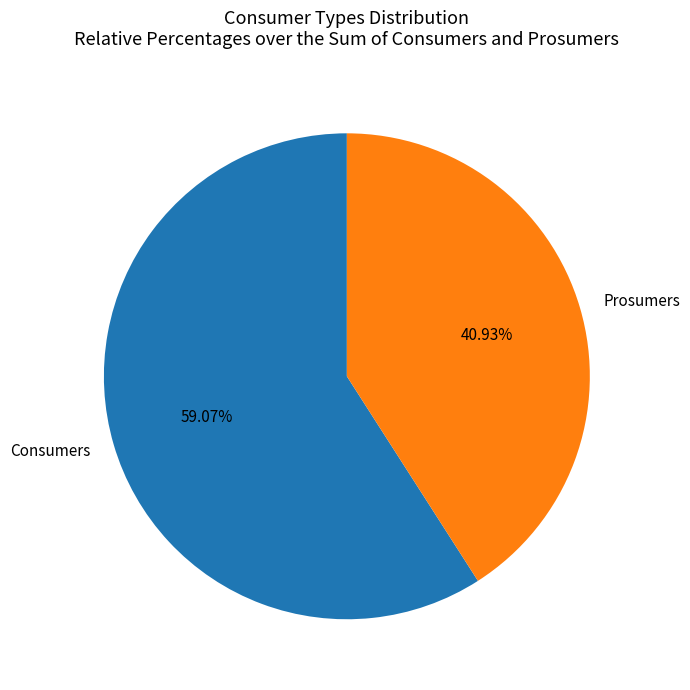

Count the number of slices in the pie.

2